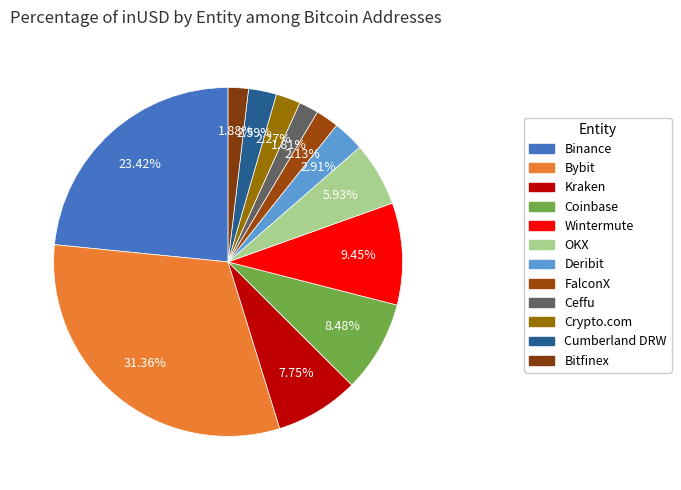

How many segments does this pie chart have?

12